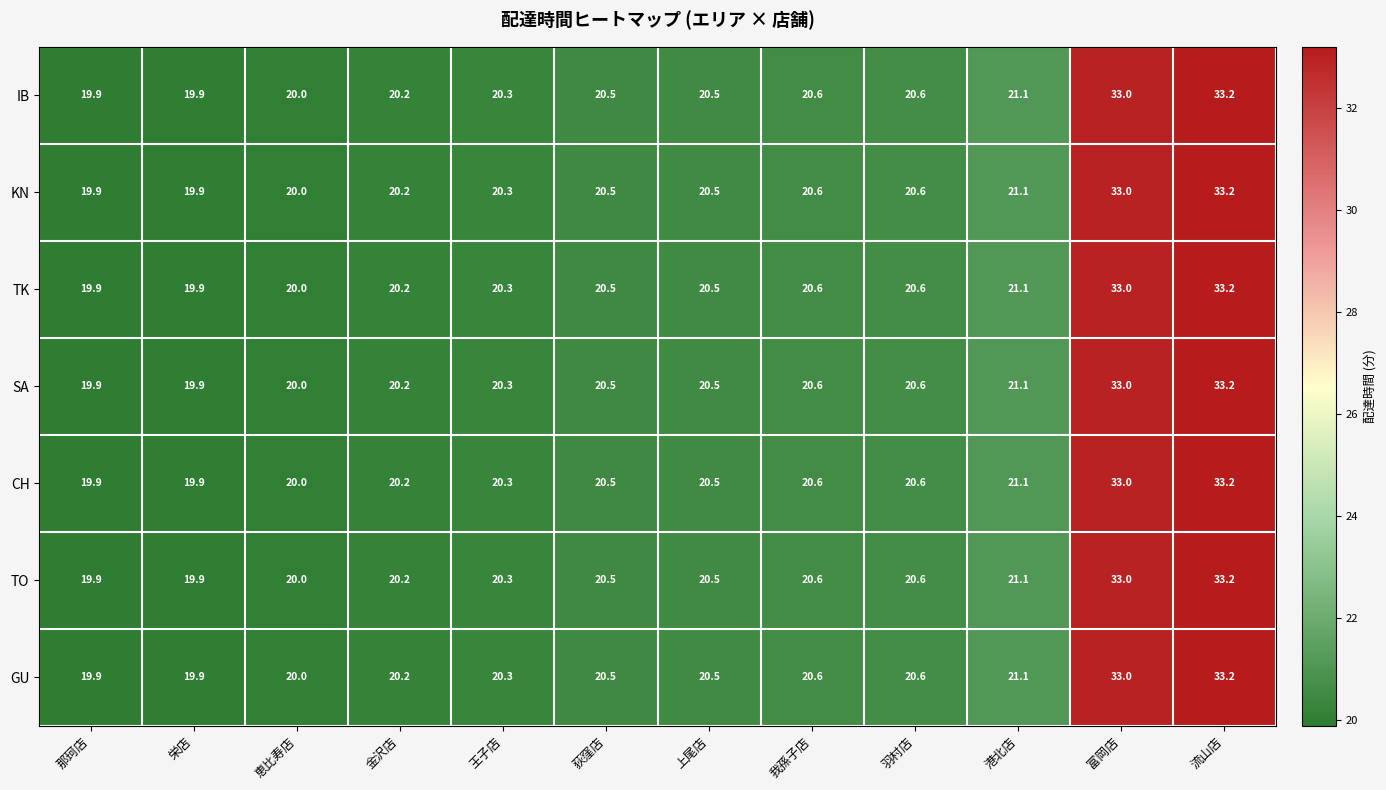

At which label is KN closest to 26?

港北店